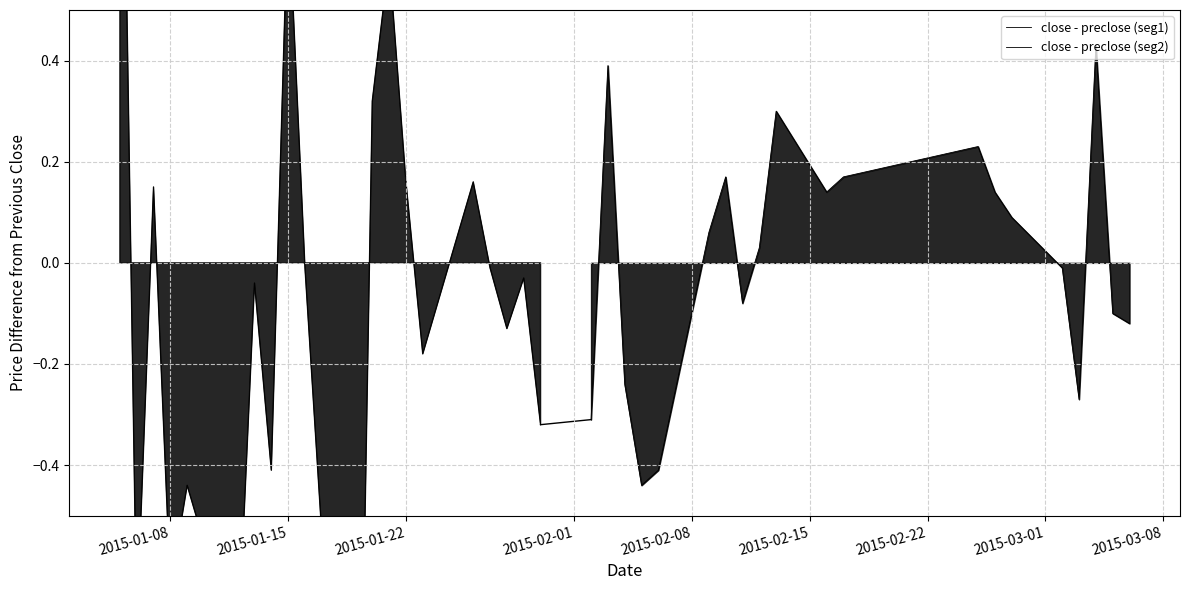

Reading left to right, list all the values displayed in this chart.

close - preclose (seg1): 1.4	-0.7	0.1	-0.6	-0.4	-0.8	-0.0	-0.4	0.7	-0.0	-1.6	0.3	0.6	0.2	-0.2	0.2	-0.0	-0.1	-0.0	-0.3
close - preclose (seg2): -0.3	0.4	-0.2	-0.4	-0.4	0.1	0.2	-0.1	0.0	0.3	0.1	0.2	0.2	0.1	0.1	-0.0	-0.3	0.4	-0.1	-0.1